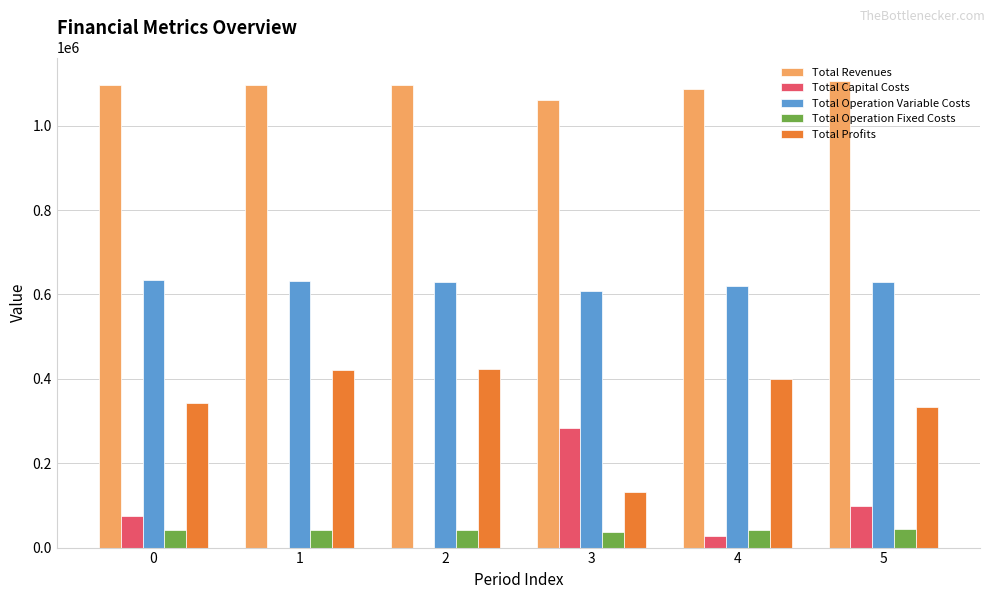

At which category does the chart reach its peak across all series?

5